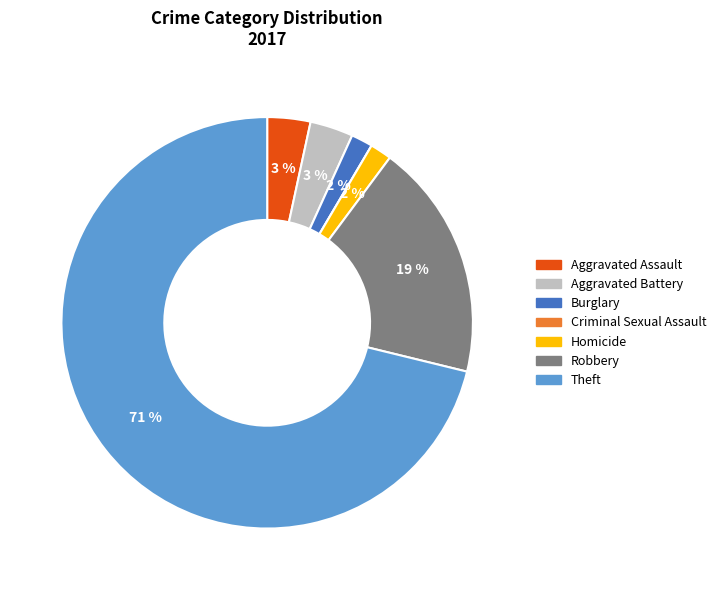

Between Aggravated Battery and Robbery, which is larger?

Robbery